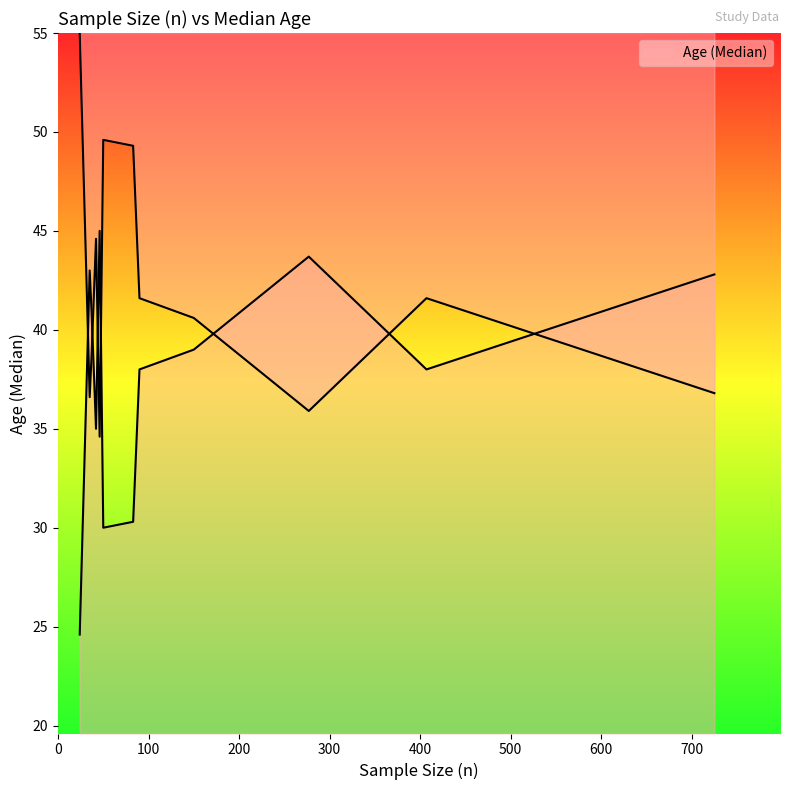

Between 277 and 150, which is larger?

277